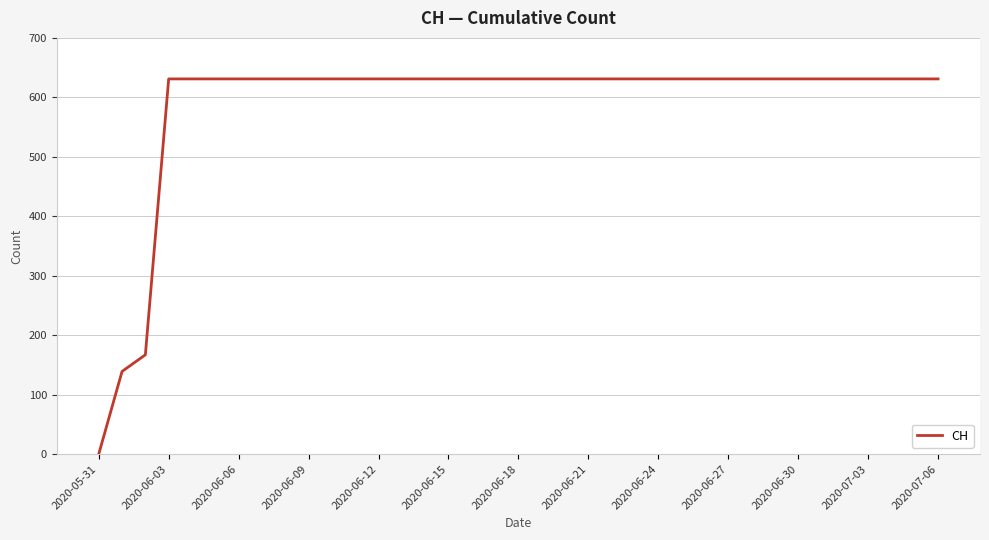

What is the greatest value displayed?

631